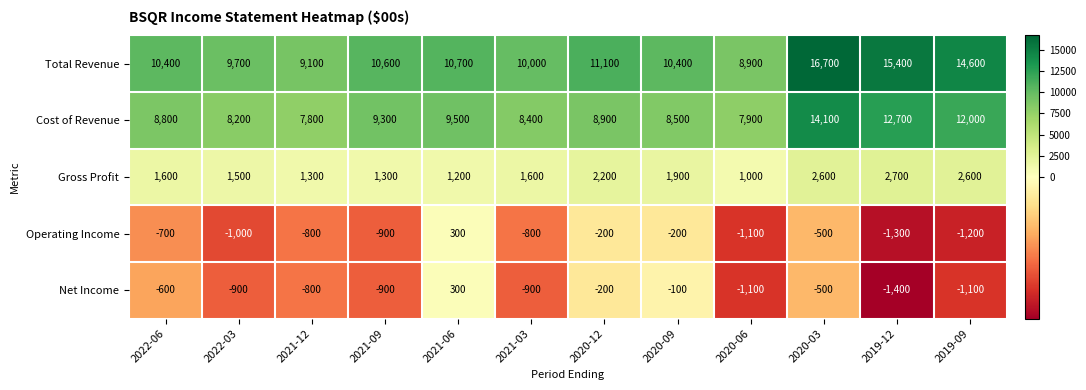

Rank the categories by Cost of Revenue value from highest to lowest.

2020-03, 2019-12, 2019-09, 2021-06, 2021-09, 2020-12, 2022-06, 2020-09, 2021-03, 2022-03, 2020-06, 2021-12